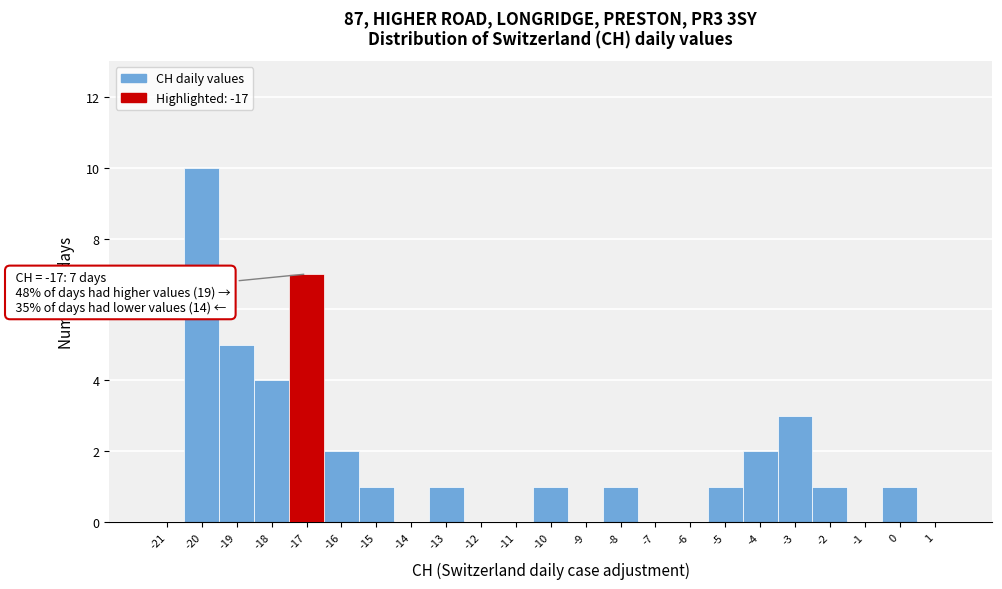

Reading left to right, extract all data points from this chart.

-21=0	-20=10	-19=5	-18=4	-17=7	-16=2	-15=1	-14=0	-13=1	-12=0	-11=0	-10=1	-9=0	-8=1	-7=0	-6=0	-5=1	-4=2	-3=3	-2=1	-1=0	0=1	1=0